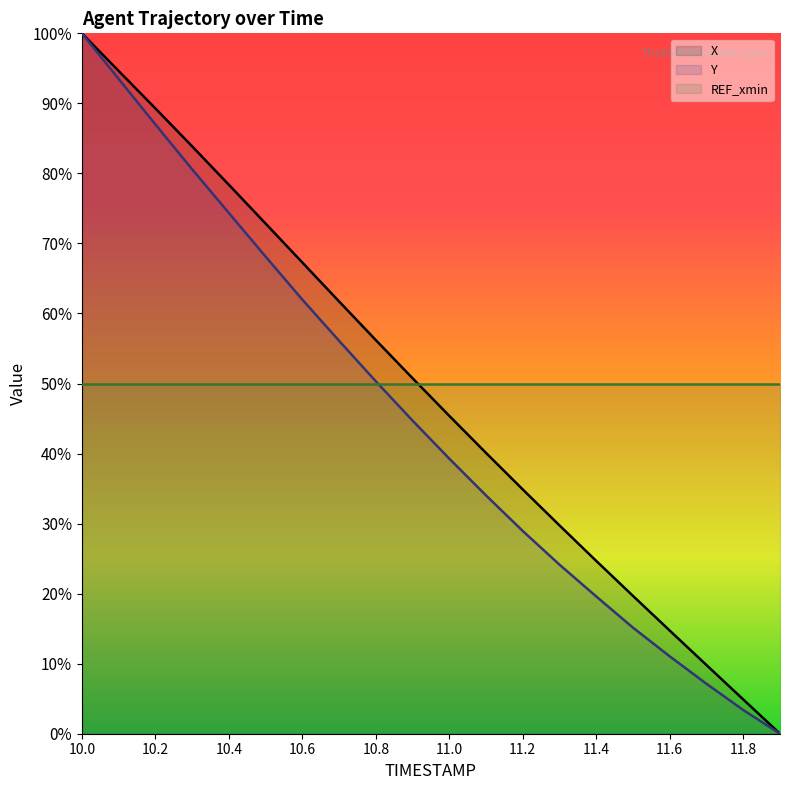

True or false: X has more than 1 points higher than both neighbors.

False